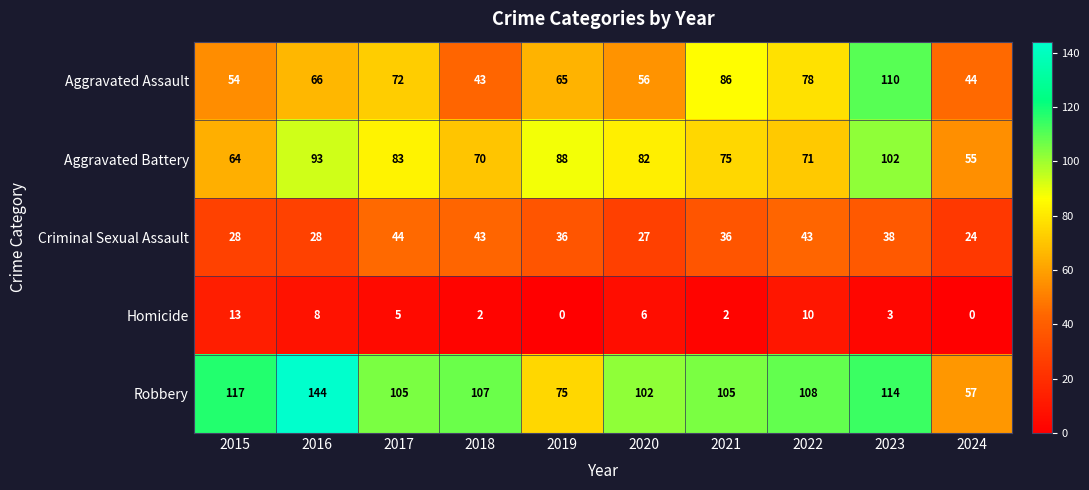

At how many categories does at least one series exceed 4?

10